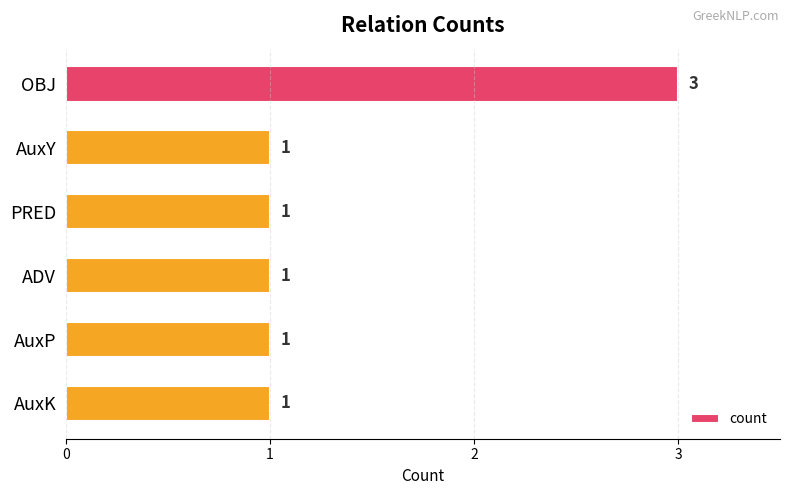

What is the label of the 5th bar from the top?

AuxP